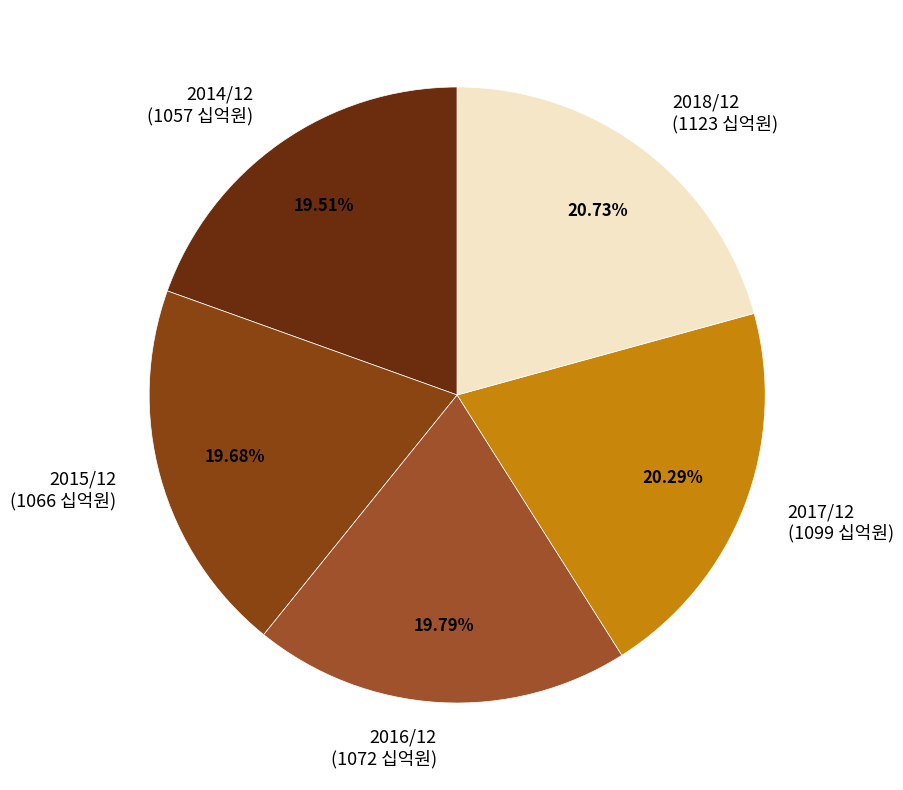

Does 2015/12 account for over 50% of the chart?

No